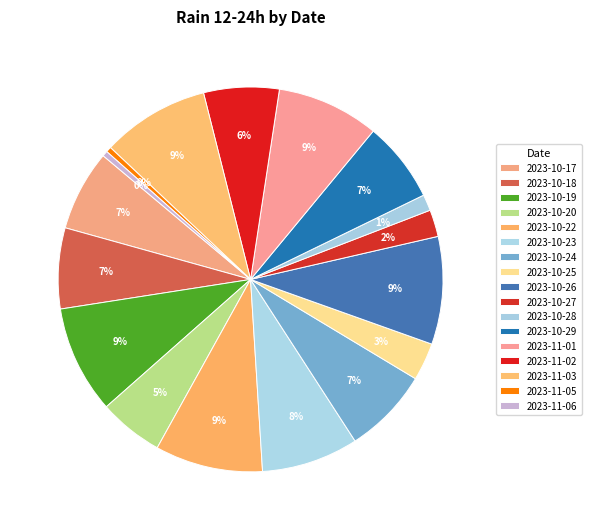

Is there any slice that represents more than half of the pie?

No